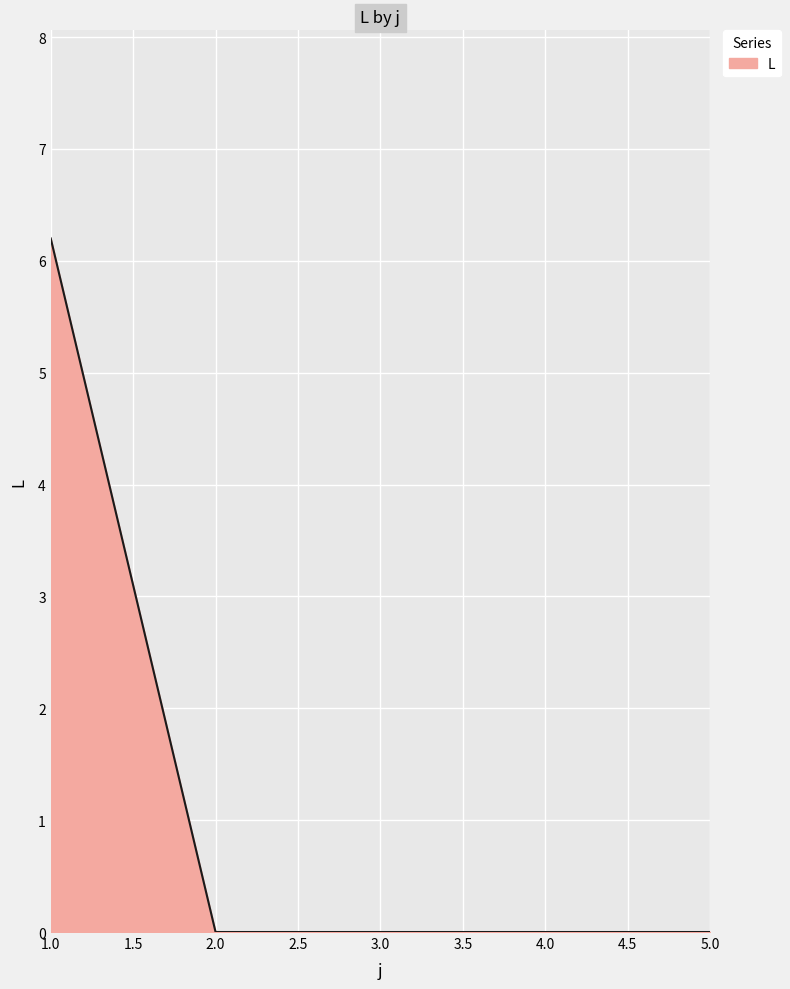

Between 1.0 and 5.0, which is larger?

1.0